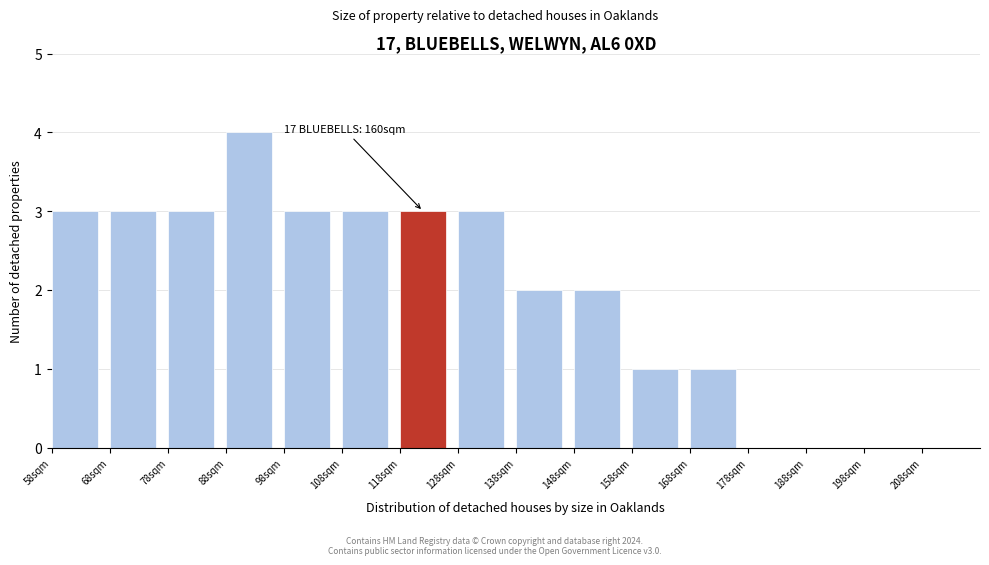

Reading left to right, transcribe all the data shown in this chart.

58sqm=3	68sqm=3	78sqm=3	88sqm=4	98sqm=3	108sqm=3	118sqm=3	128sqm=3	138sqm=2	148sqm=2	158sqm=1	168sqm=1	178sqm=0	188sqm=0	198sqm=0	208sqm=0